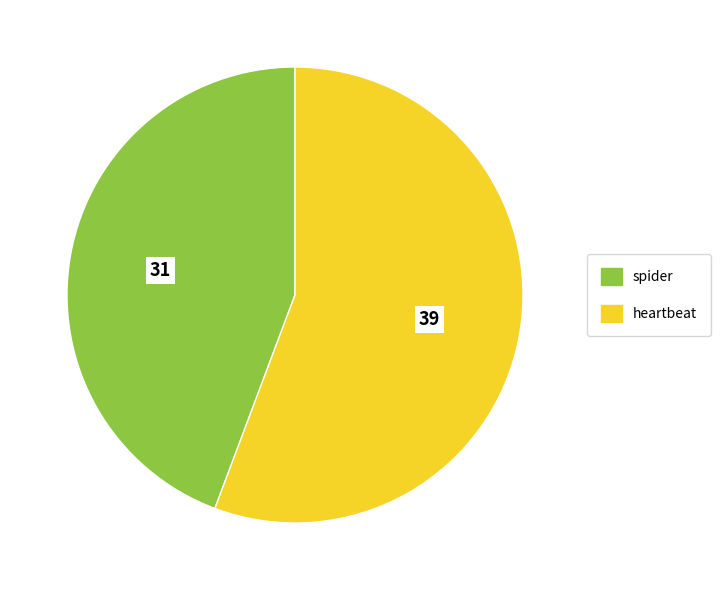

Does any single category account for the majority?

Yes